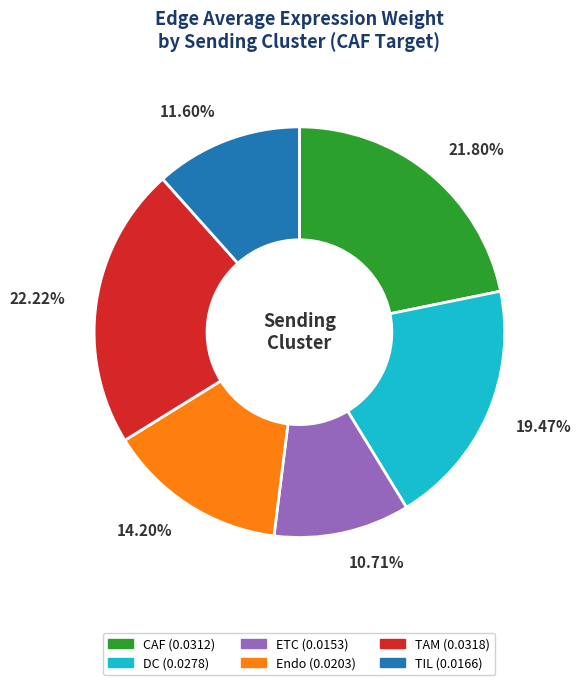

To the nearest percent, what is the combined percentage of TAM and CAF?

44%